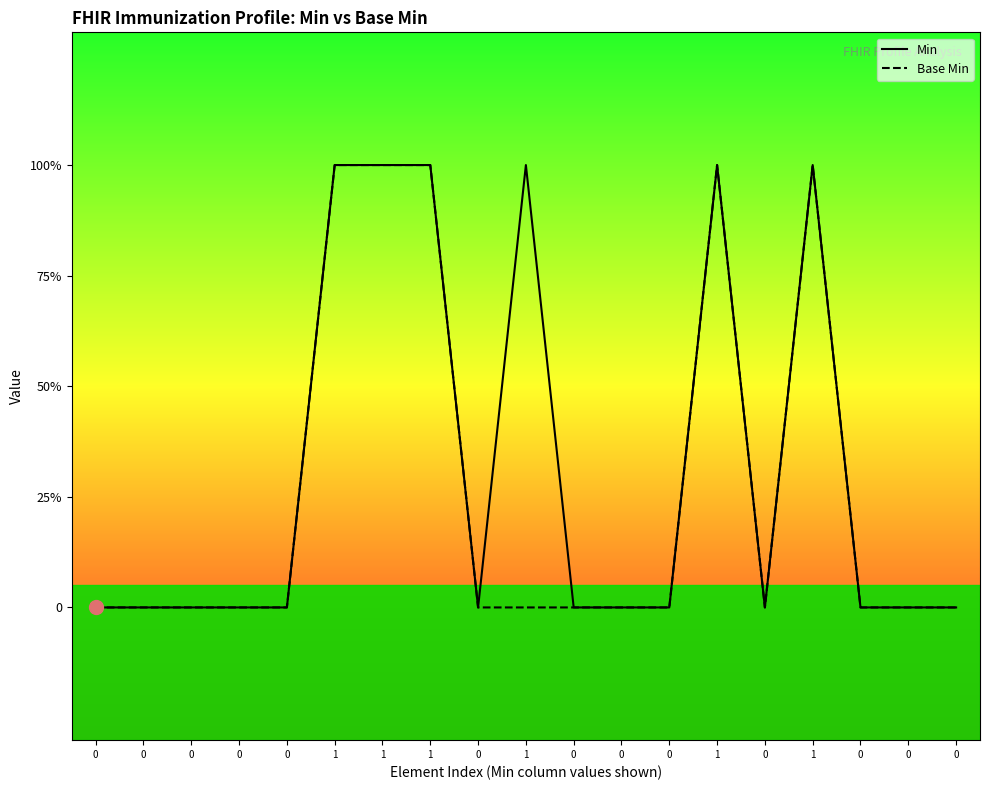

Reading left to right, list all the values displayed in this chart.

Min: 0=0	0=0	0=0	0=0	0=0	1=1	1=1	1=1	0=0	1=1	0=0	0=0	0=0	1=1	0=0	1=1	0=0	0=0	0=0
Base Min: 0=0	0=0	0=0	0=0	0=0	1=1	1=1	1=1	0=0	1=0	0=0	0=0	0=0	1=1	0=0	1=1	0=0	0=0	0=0